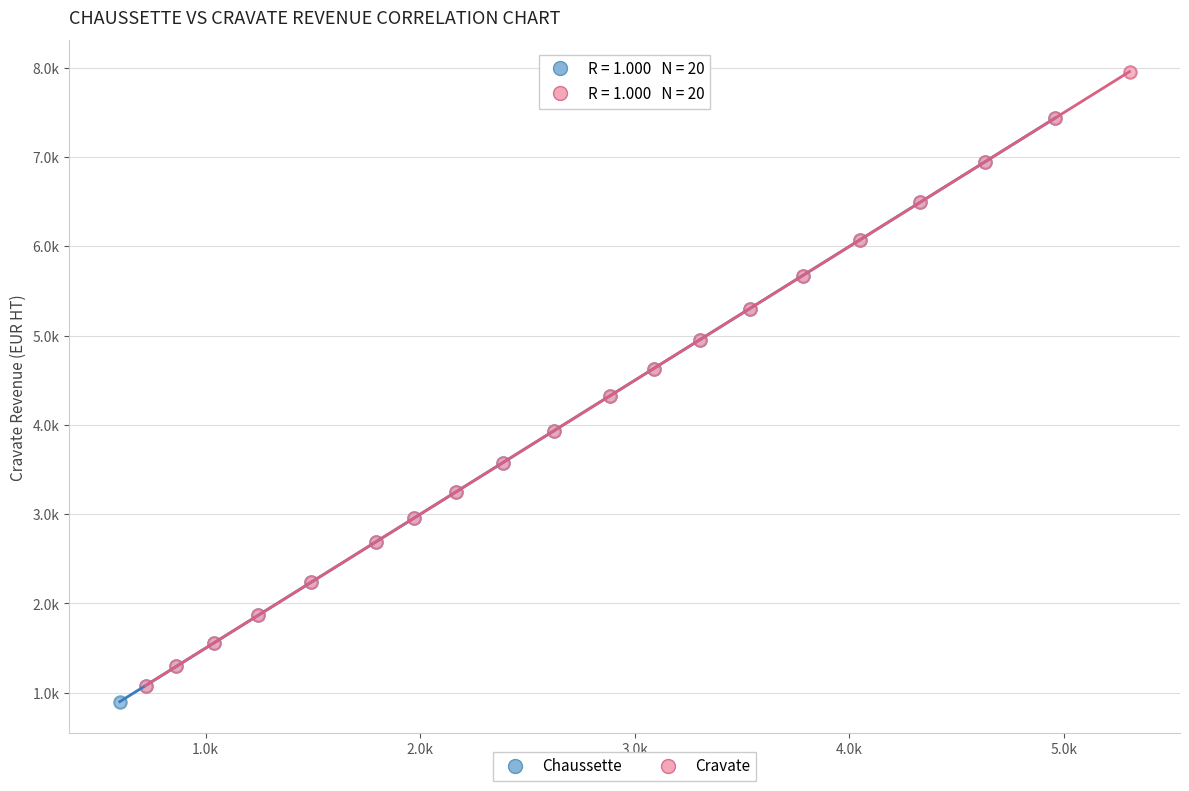

Which series reaches the minimum Y coordinate?

Chaussette